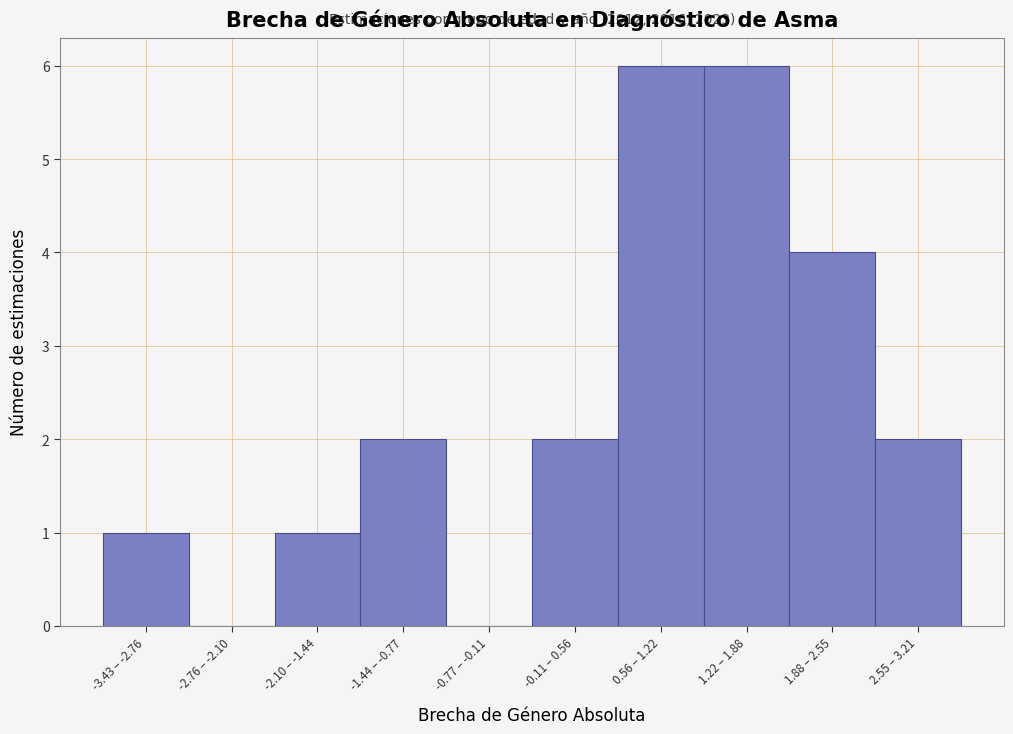

Reading right to left, list all the values displayed in this chart.

2.55 – 3.21=2	1.88 – 2.55=4	1.22 – 1.88=6	0.56 – 1.22=6	-0.11 – 0.56=2	-0.77 – -0.11=0	-1.44 – -0.77=2	-2.10 – -1.44=1	-2.76 – -2.10=0	-3.43 – -2.76=1